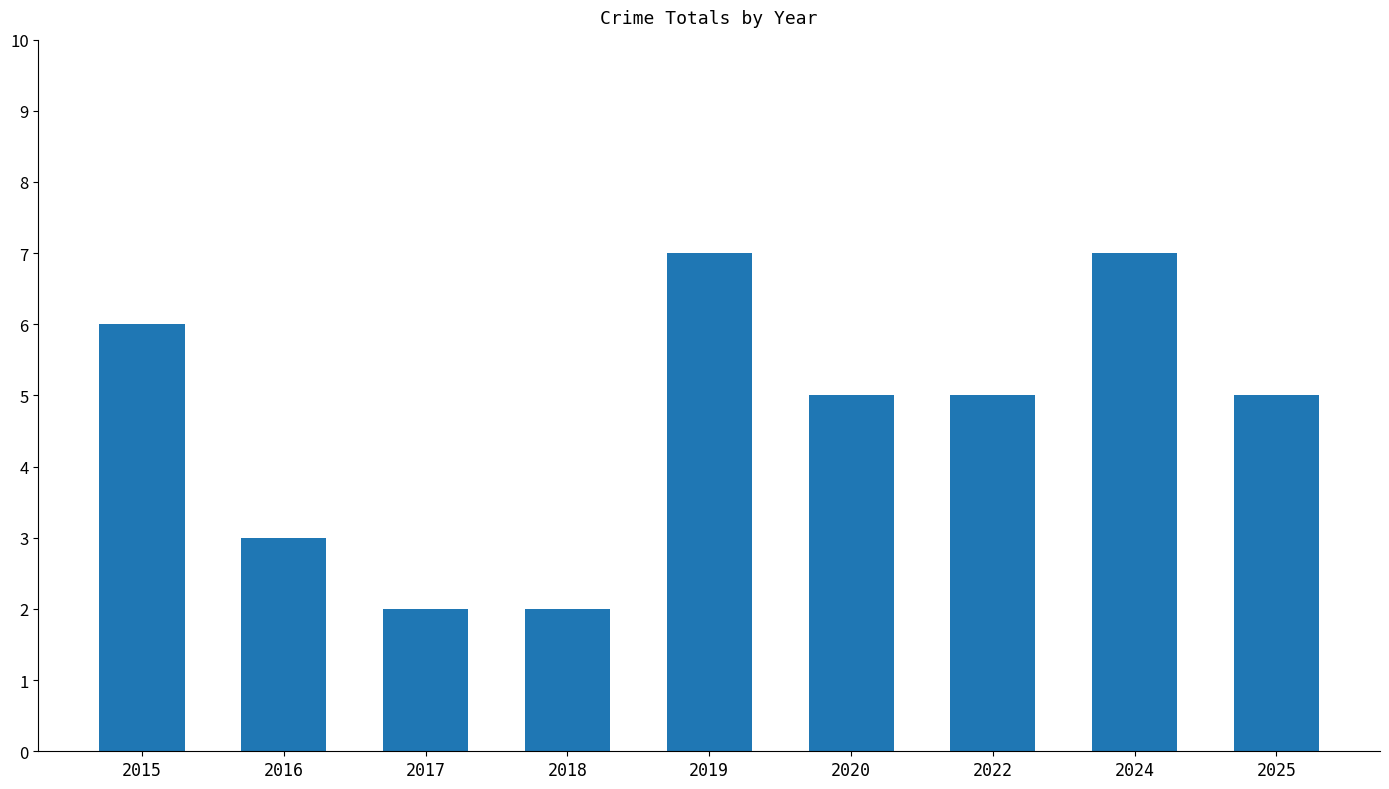

Is it true that the value at 2022 is 5?

True